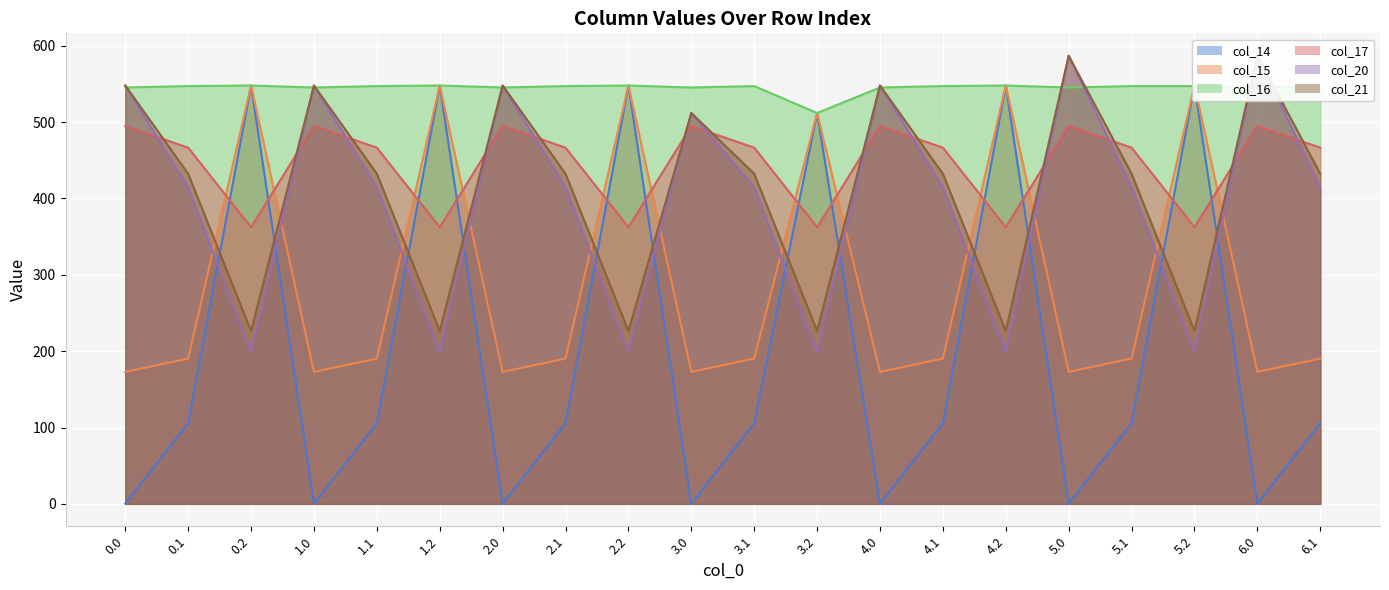

List the series in order of their peak value, lowest first.

col_17, col_14, col_15, col_16, col_20, col_21